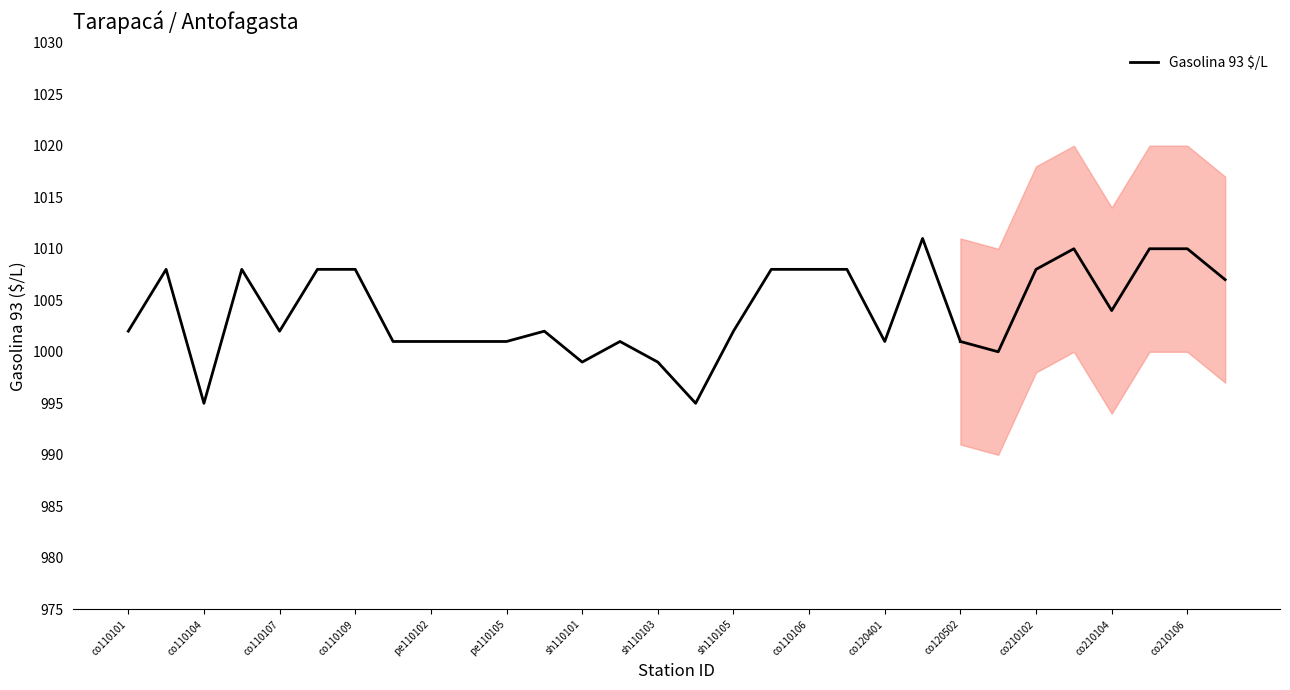

How many data points does each series have?

23